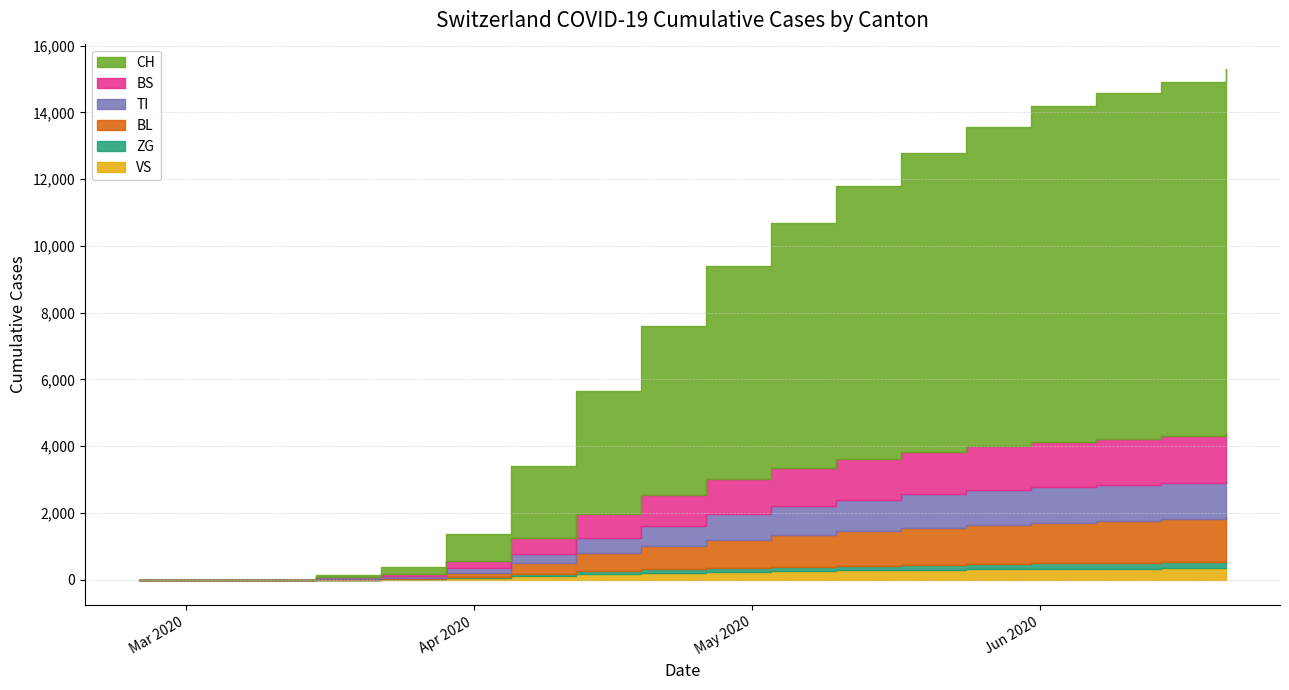

The value of BL at 2020-05-10 is 1038. True or false?

True